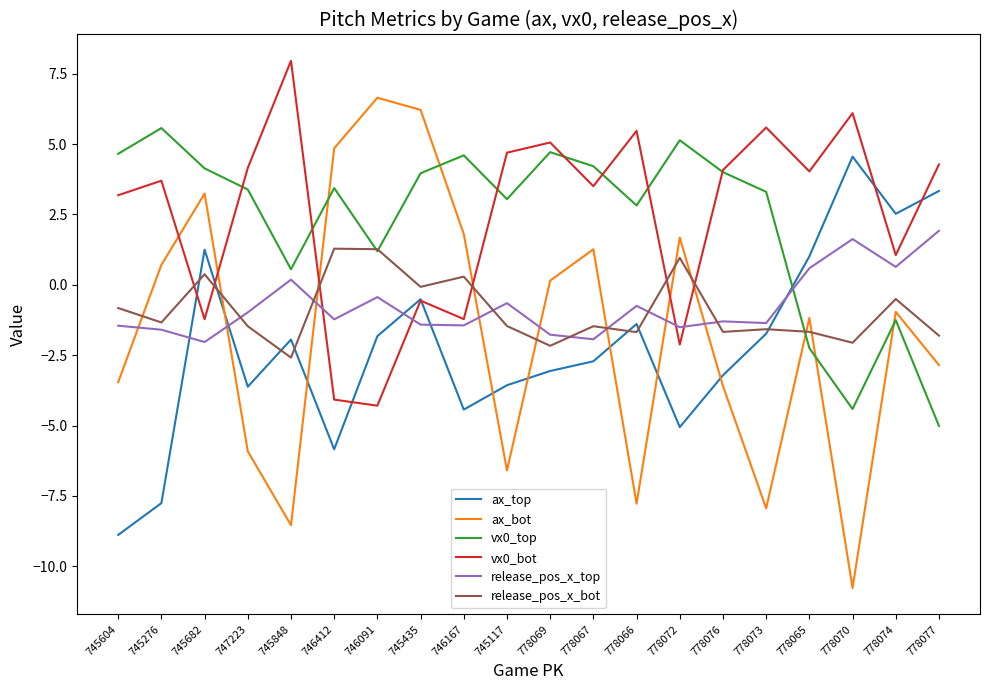

What is the spread (max minus min) of values at 778067?

6.9